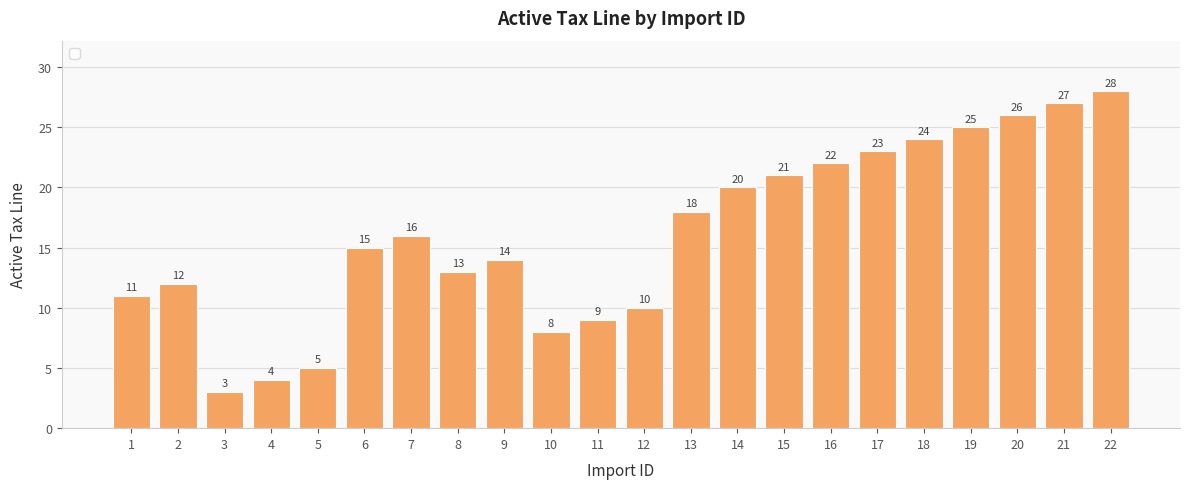

Reading right to left, transcribe all the data shown in this chart.

28	27	26	25	24	23	22	21	20	18	10	9	8	14	13	16	15	5	4	3	12	11